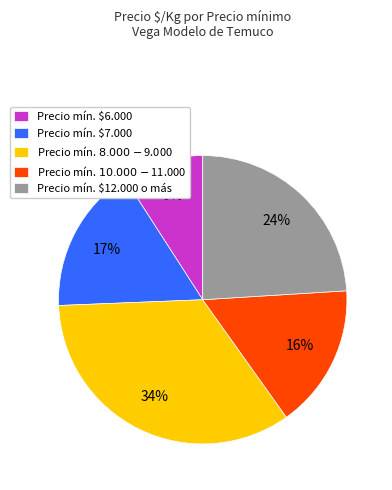

How many slices are in this pie chart?

5